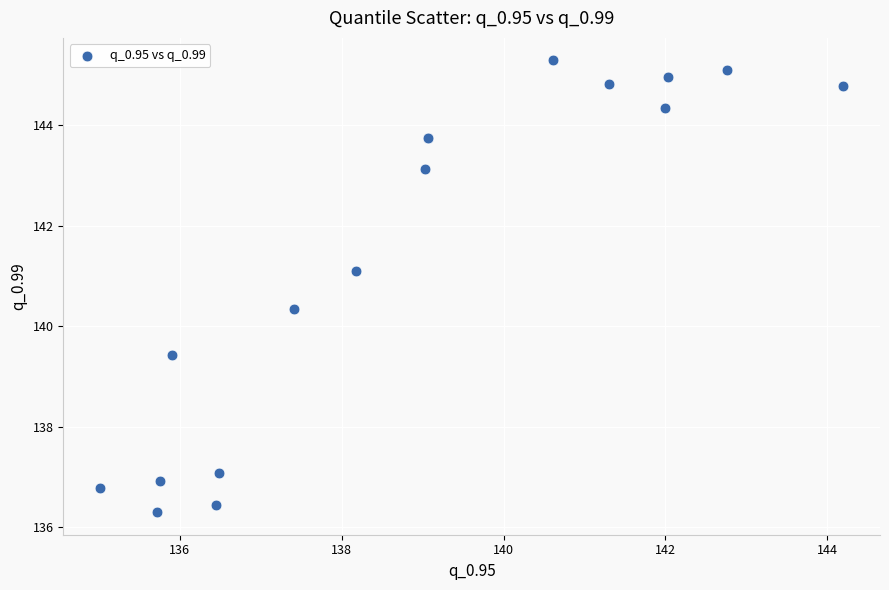

What Y value in the scatter plot is closest to 140?

140.3